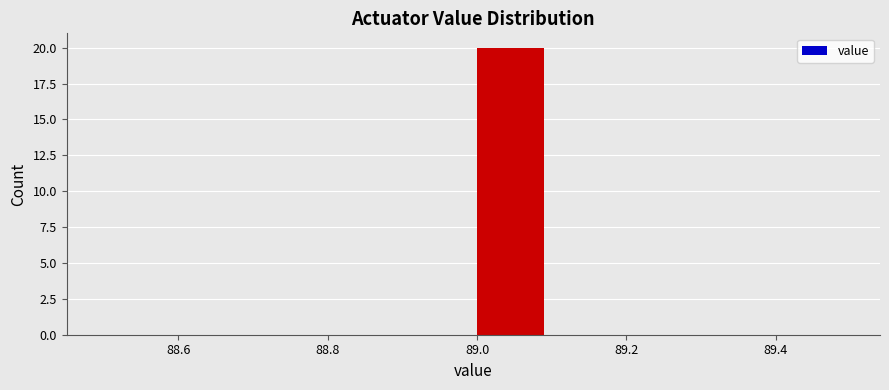

Reading left to right, list every bar in this chart as the range it spans on the x-axis followed by its height. The values are not printed on the chart, so give them approximately, as read against the axis.

88.5 to 88.6: 0
88.6 to 88.7: 0
88.7 to 88.8: 0
88.8 to 88.9: 0
88.9 to 89.0: 0
89.0 to 89.1: 20
89.1 to 89.2: 0
89.2 to 89.3: 0
89.3 to 89.4: 0
89.4 to 89.5: 0